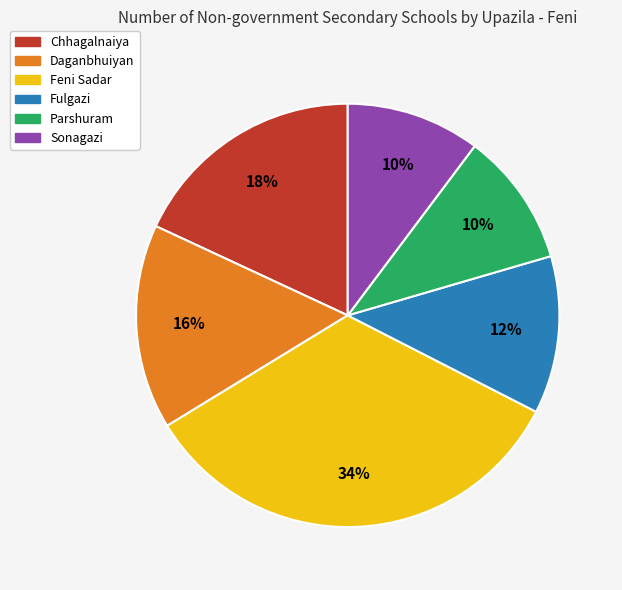

Which has a higher value, Sonagazi or Daganbhuiyan?

Daganbhuiyan